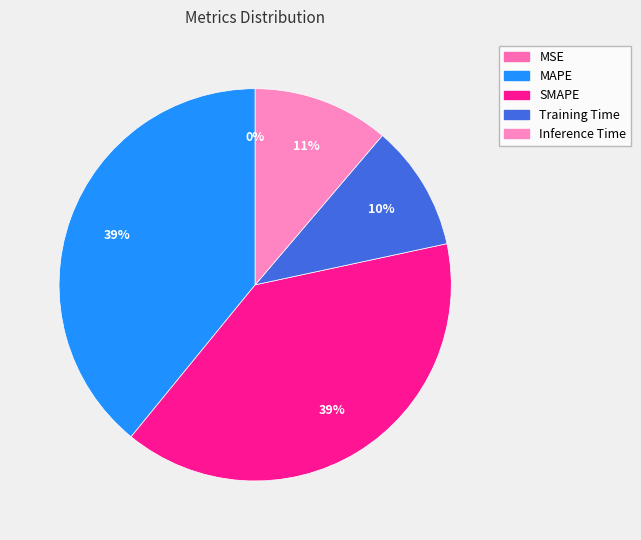

Is there a majority slice in this chart?

No